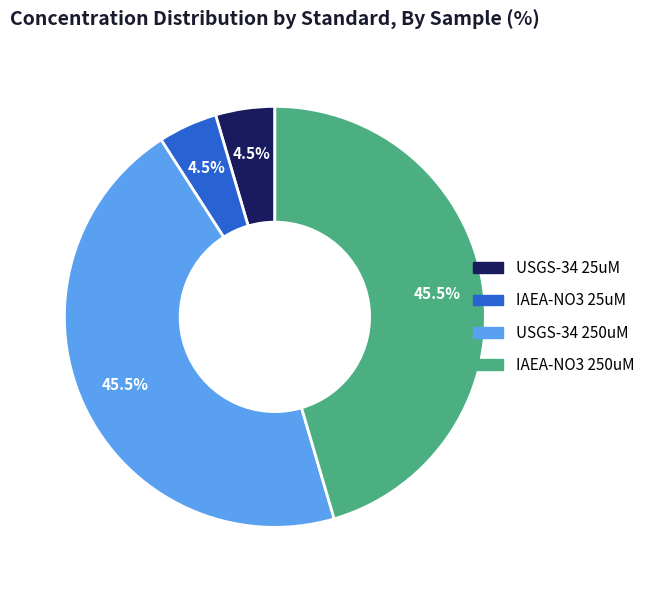

Between USGS-34 25uM and USGS-34 250uM, which is larger?

USGS-34 250uM